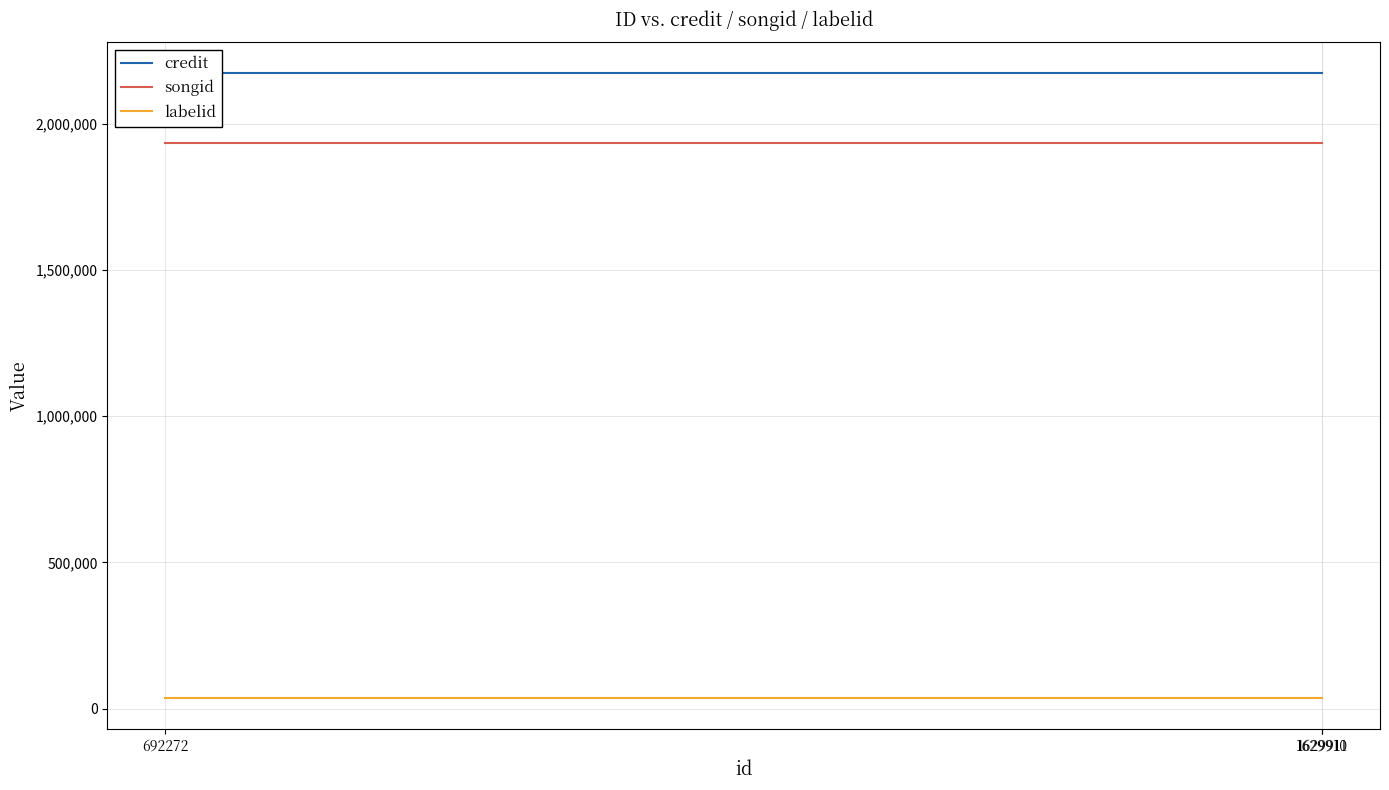

The credit series shows 1347525 at 1629910. True or false?

False